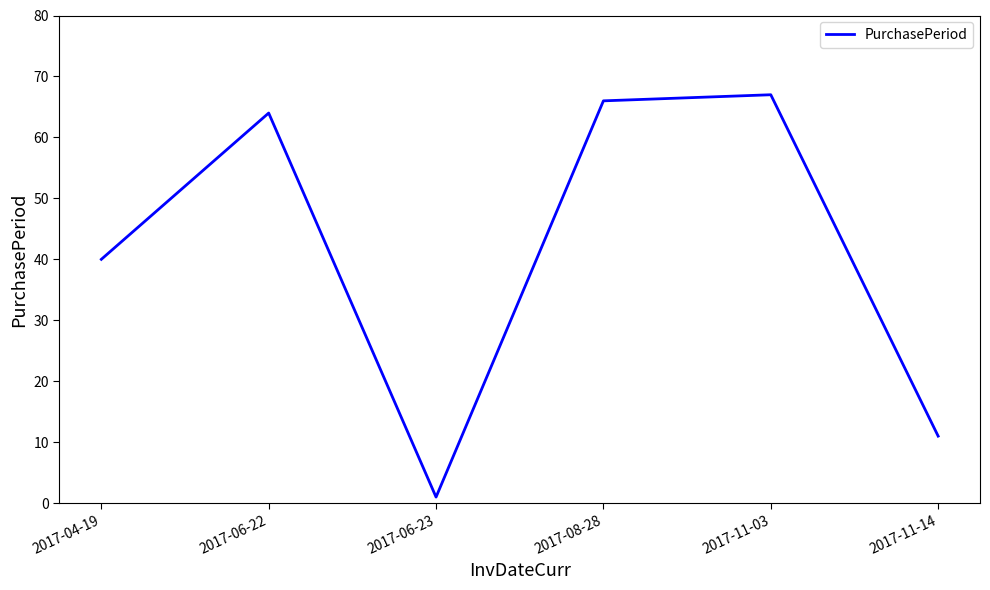

Reading right to left, what are all the values shown in this chart?

2017-11-14=11	2017-11-03=67	2017-08-28=66	2017-06-23=1	2017-06-22=64	2017-04-19=40